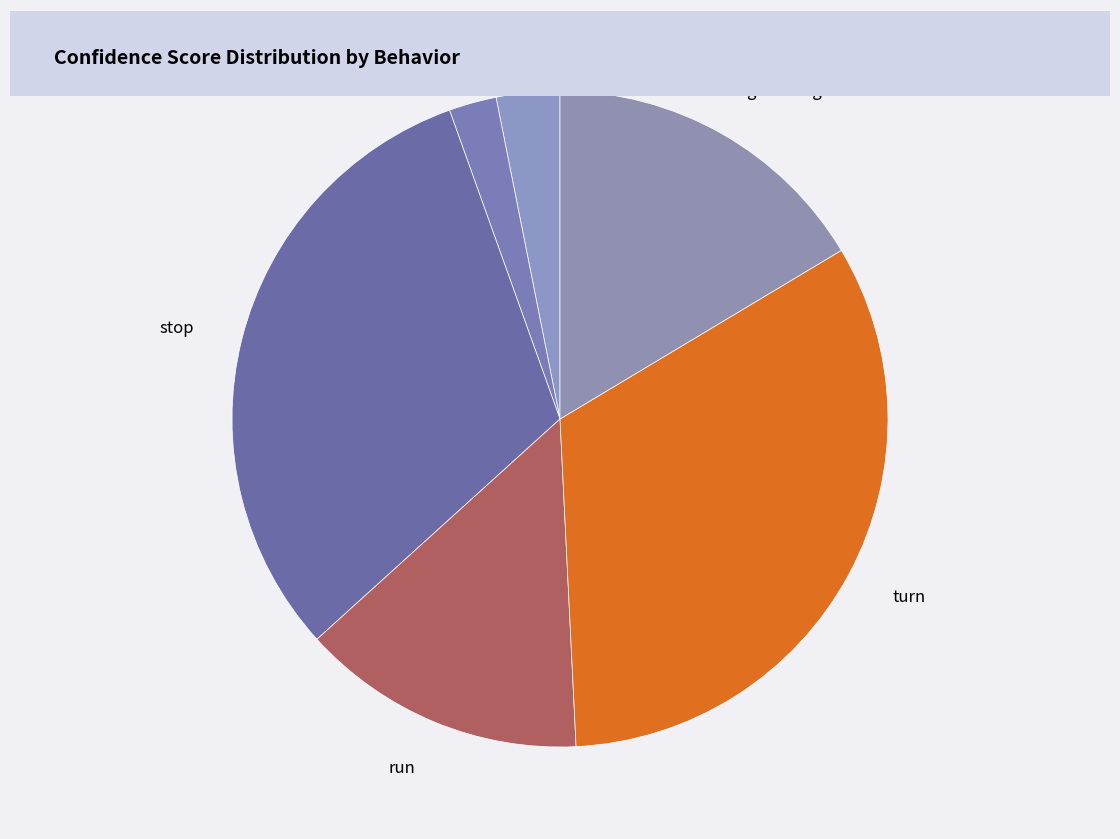

Is stop the majority of the pie?

No